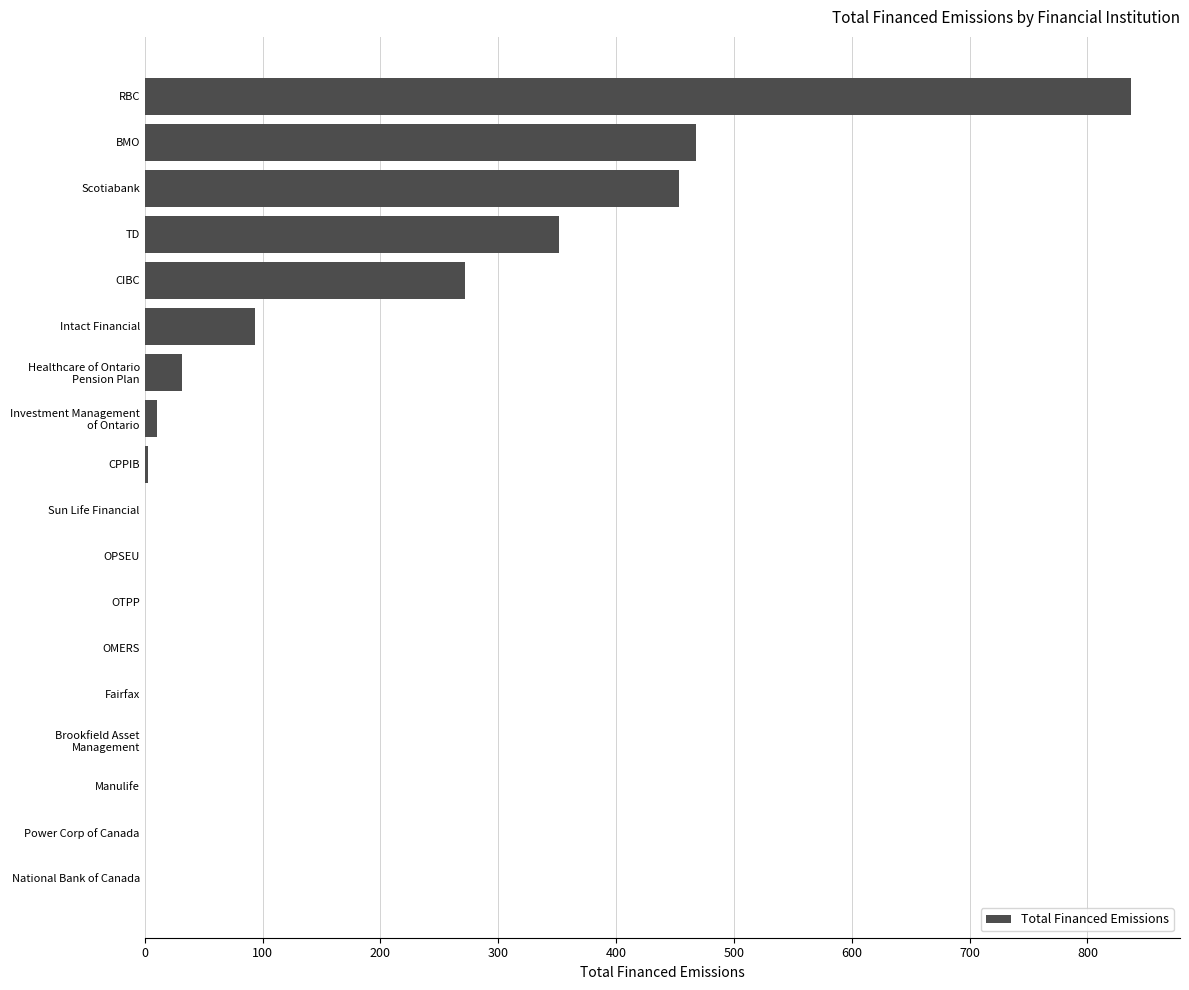

Is it true that the value at Intact Financial is 37.1?

False